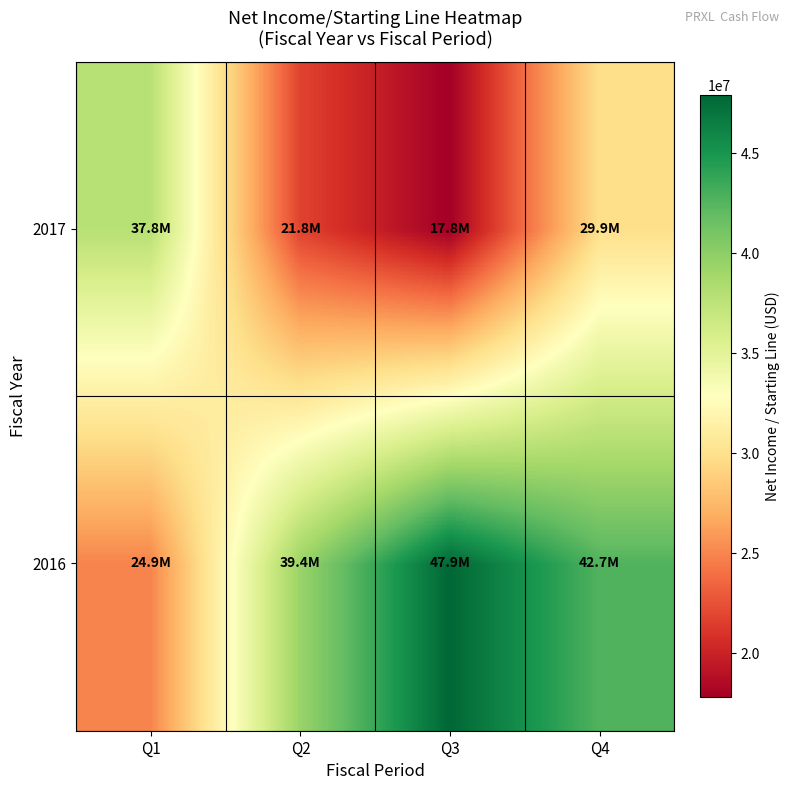

At which category is the sum across all series the highest?

Q4